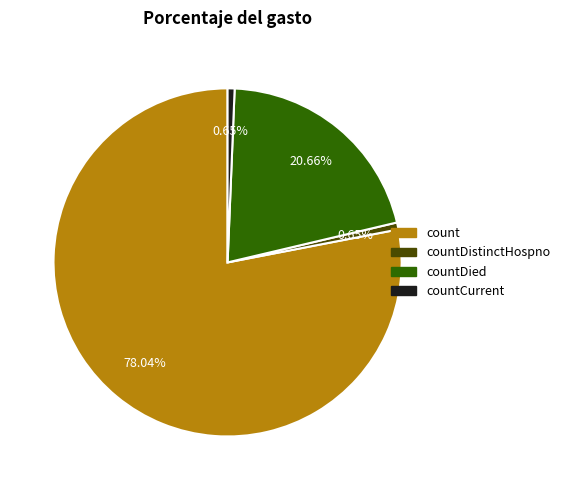

Count the number of slices in the pie.

4